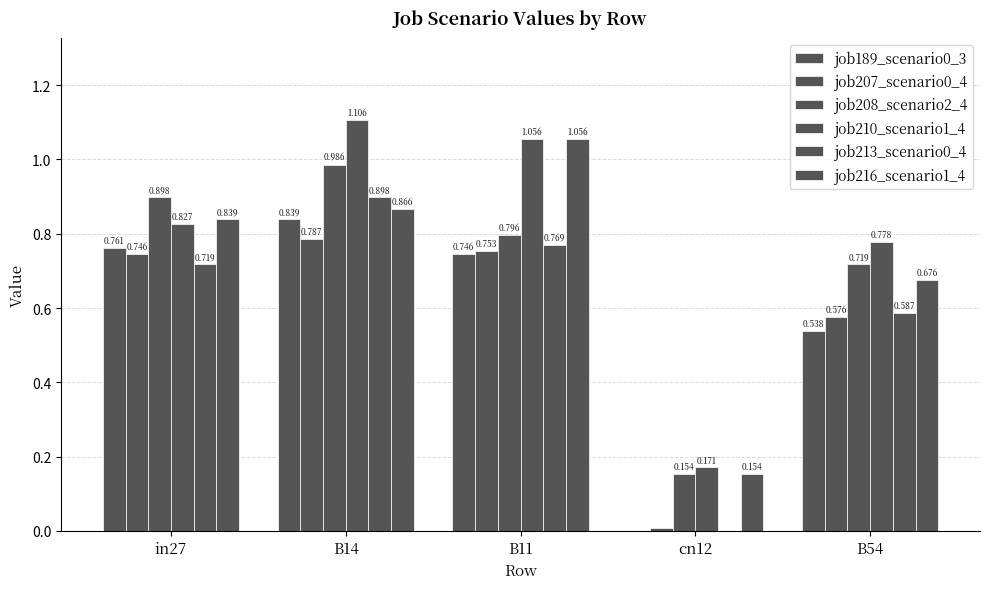

Are the bars horizontal?

No